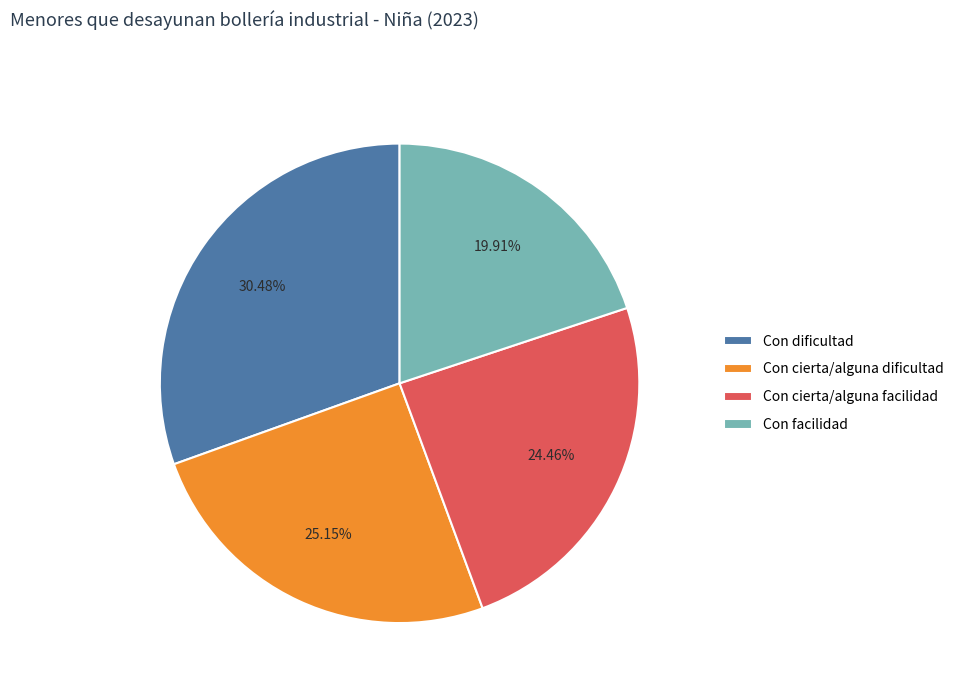

Count the number of slices in the pie.

4